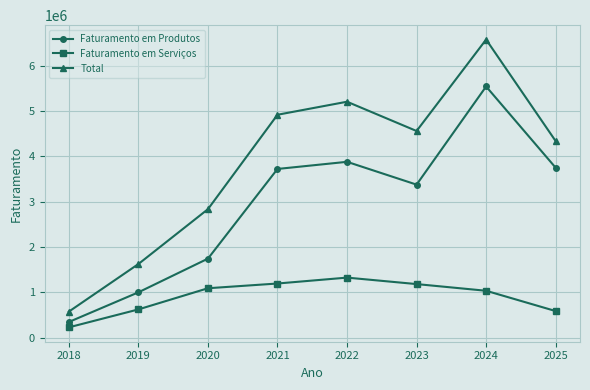

Which series has the widest spread of values?

Total